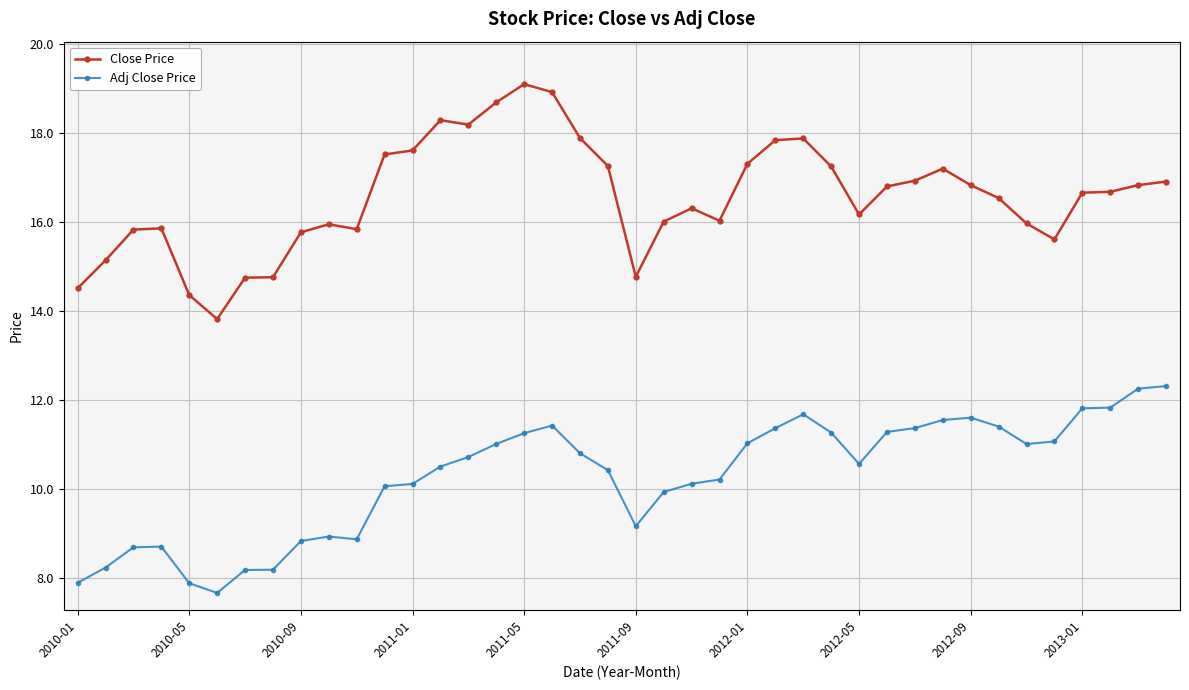

True or false: Adj Close Price and Close Price intersect in this chart.

False